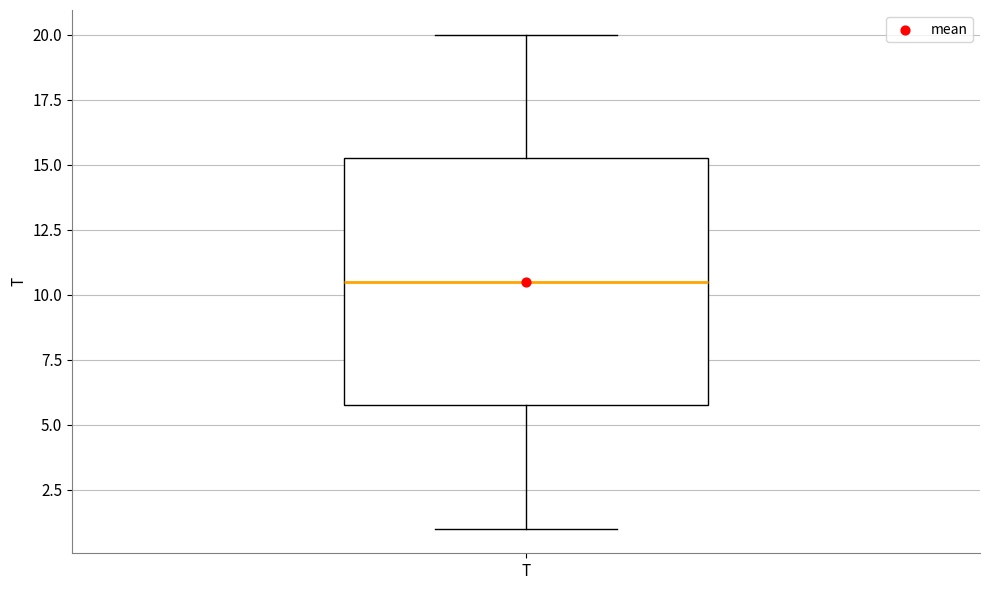

Transcribe this box plot: give where the median line is, the range the box spans, and where the two whiskers end, as read against the y-axis. The values are not printed on the chart, so give them approximately, as read against the axis.

median 10.5, box 6.0 to 15.5, whiskers 1.0 to 20.0